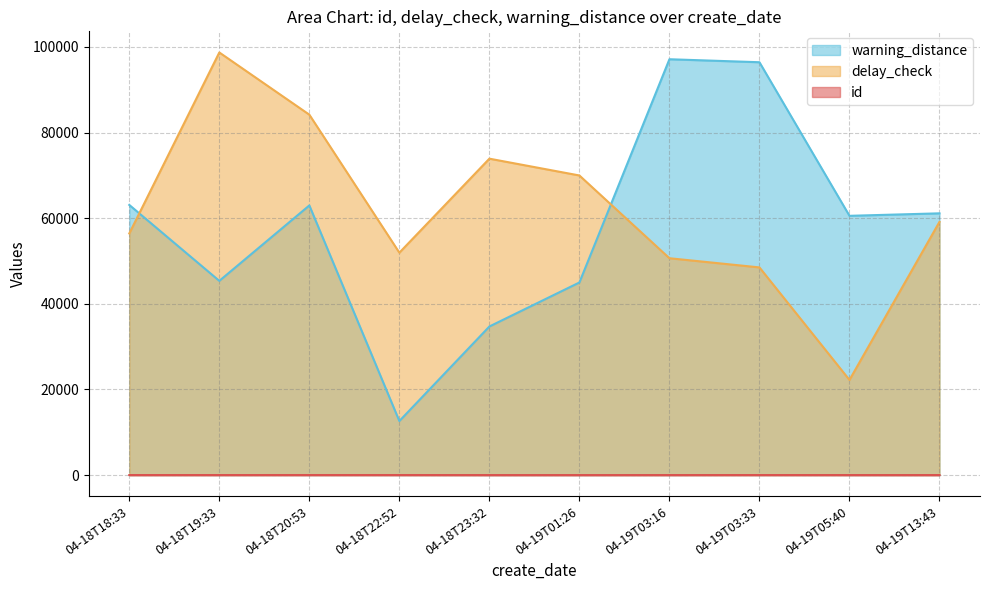

What is the difference between the highest and lowest values at 2022-04-18T19:33:12?

98714